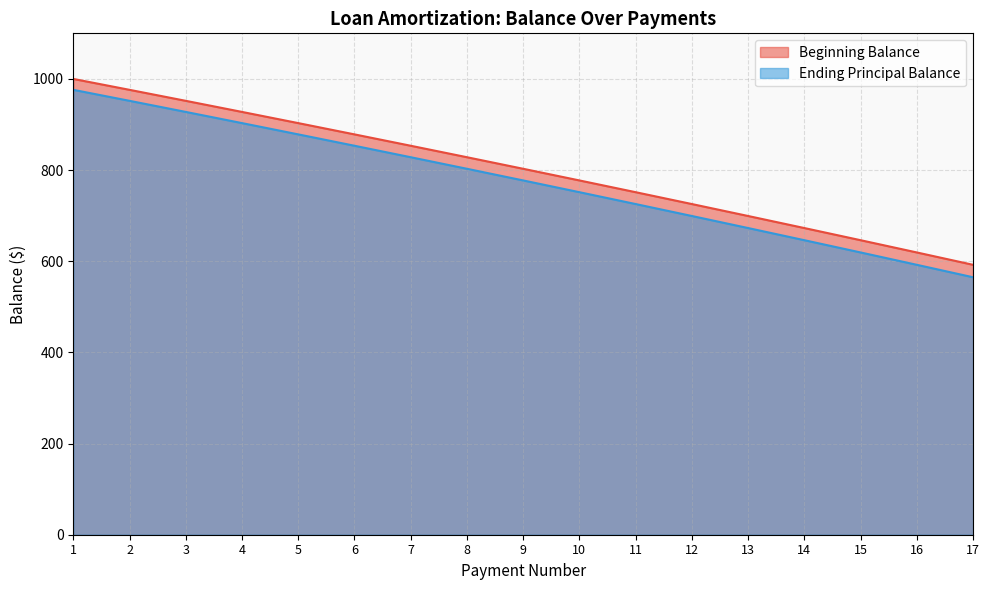

How many values in the Beginning Balance series are below 802?

8